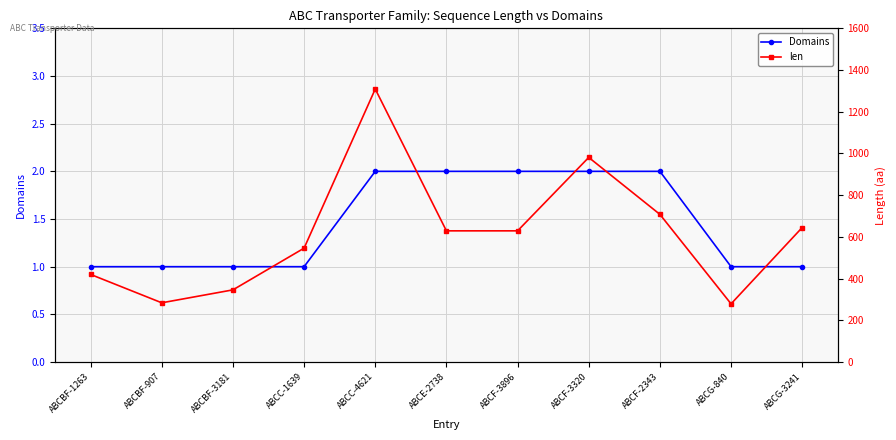

Count the Domains values in the range 1 to 2.

11